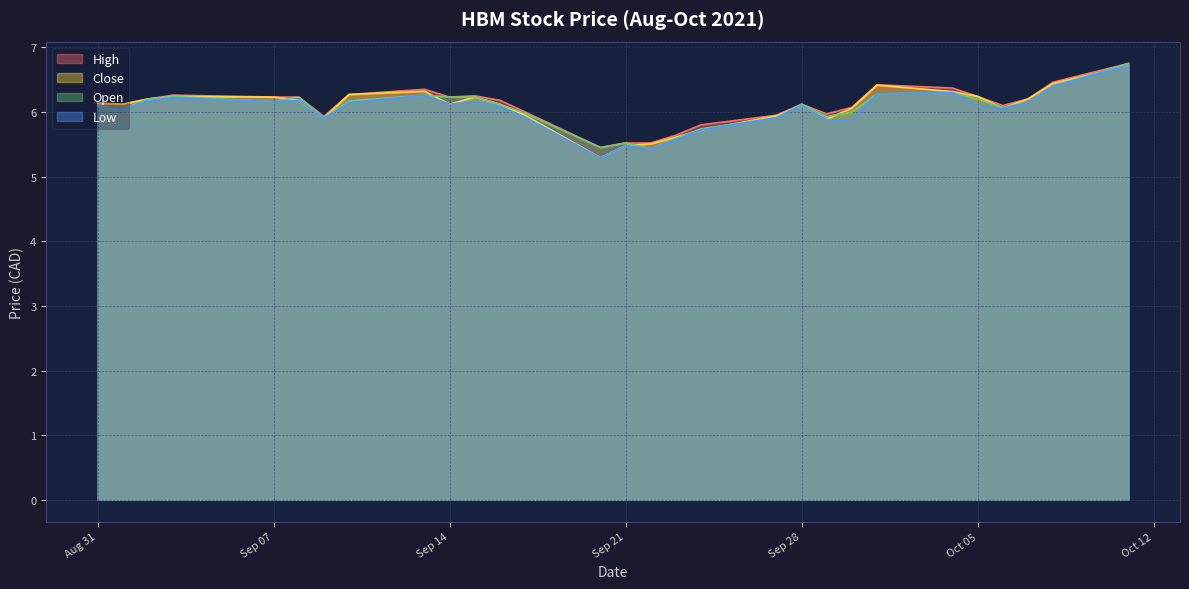

What is the minimum value for Low?

5.3